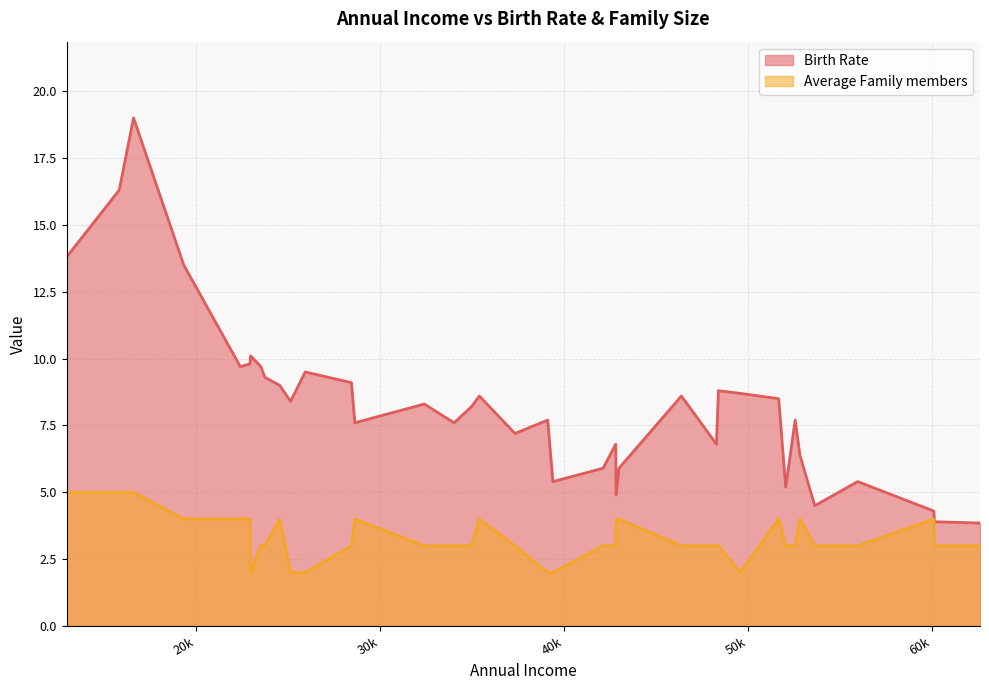

At Mexico, list the series in order from smallest to largest.

Average Family members, Birth Rate